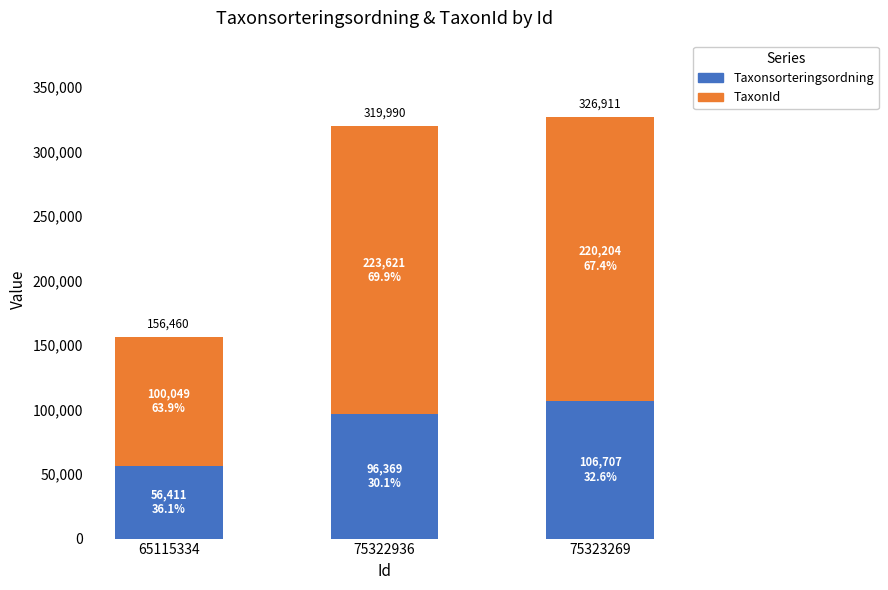

Is it true that TaxonId equals 309332 at 75323269?

False